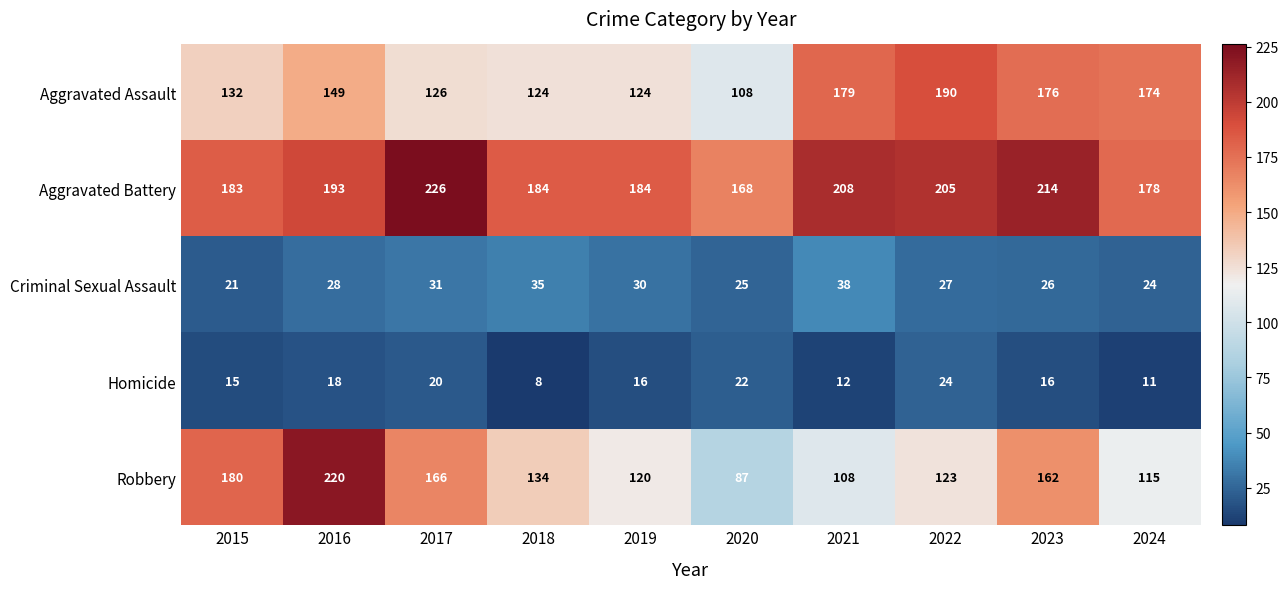

What is the difference between the highest and lowest values at 2016?

202